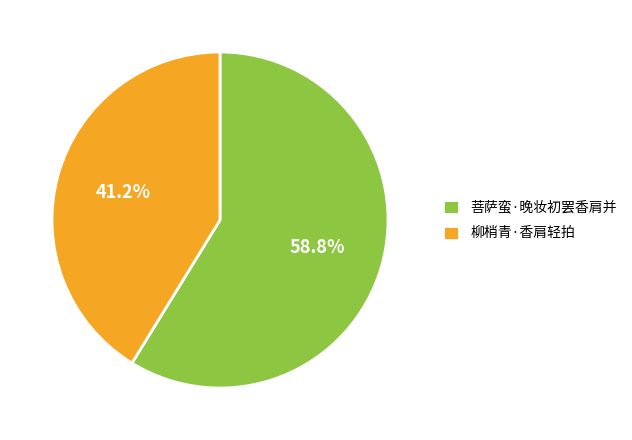

True or false: 菩萨蛮·晚妆初罢香肩并 accounts for 59% of the total.

True